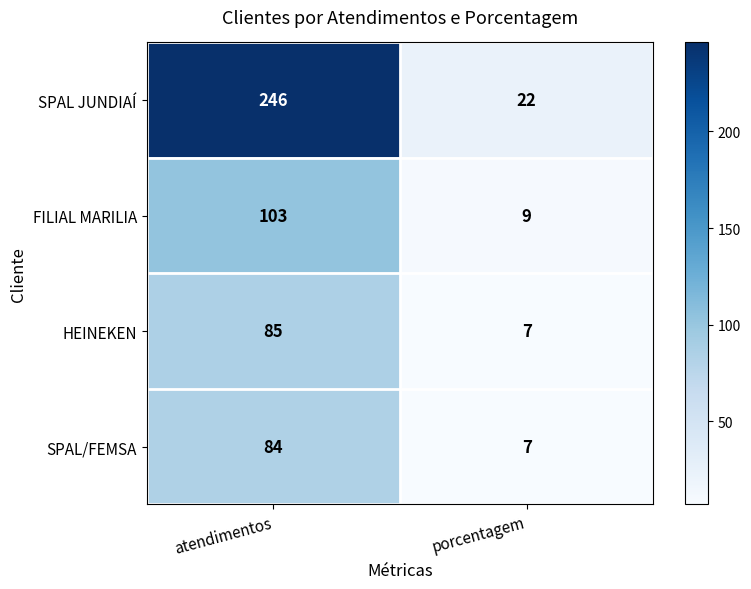

Is it true that FILIAL MARILIA equals 44 at atendimentos?

False